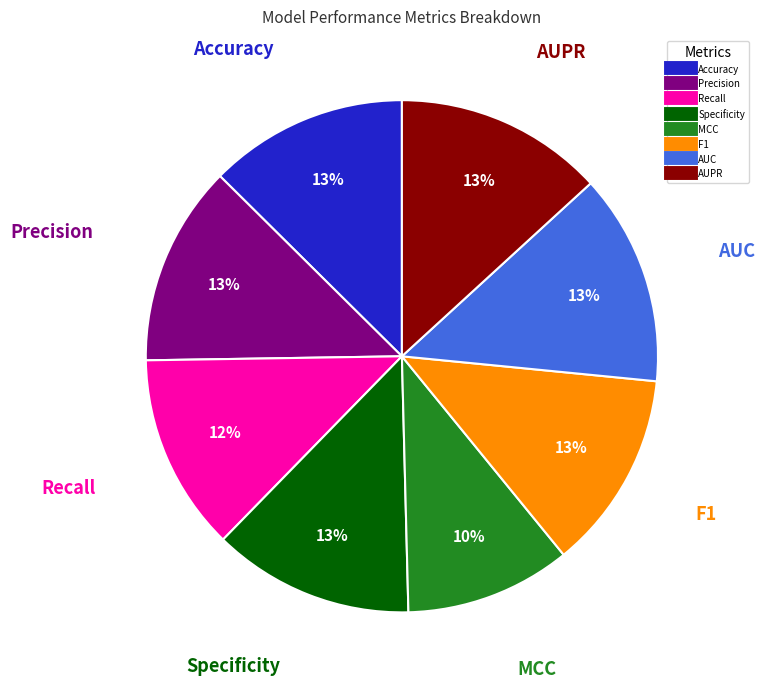

Which slice is the smallest?

MCC